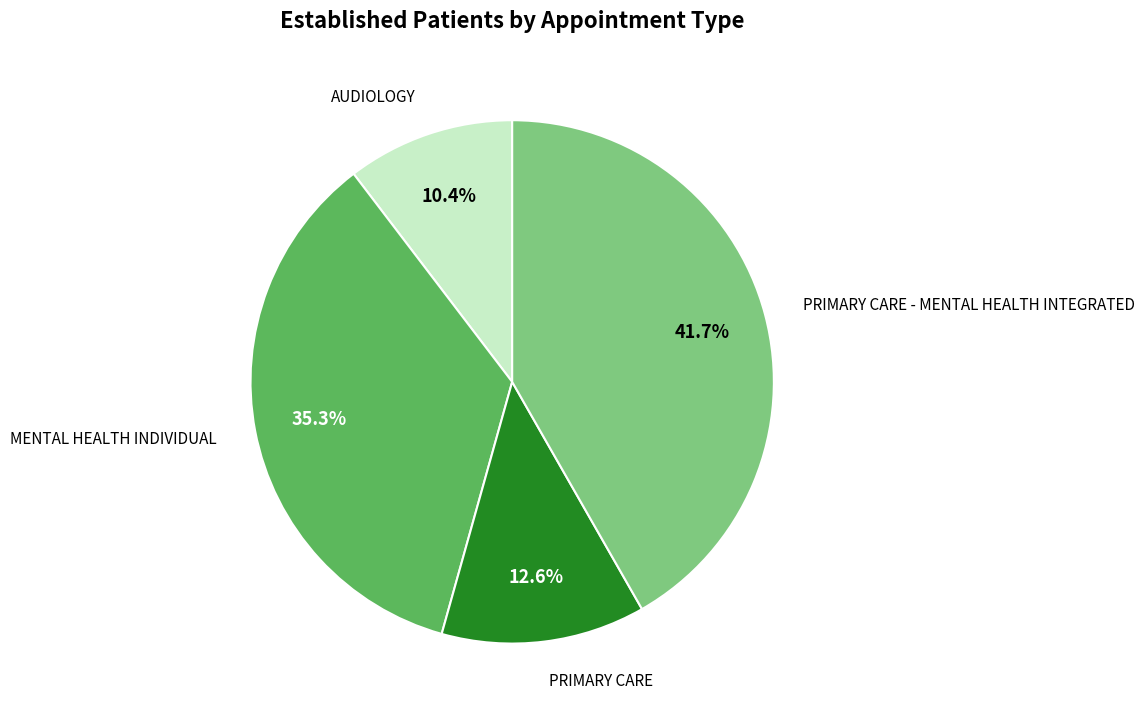

Is there any slice that represents more than half of the pie?

No